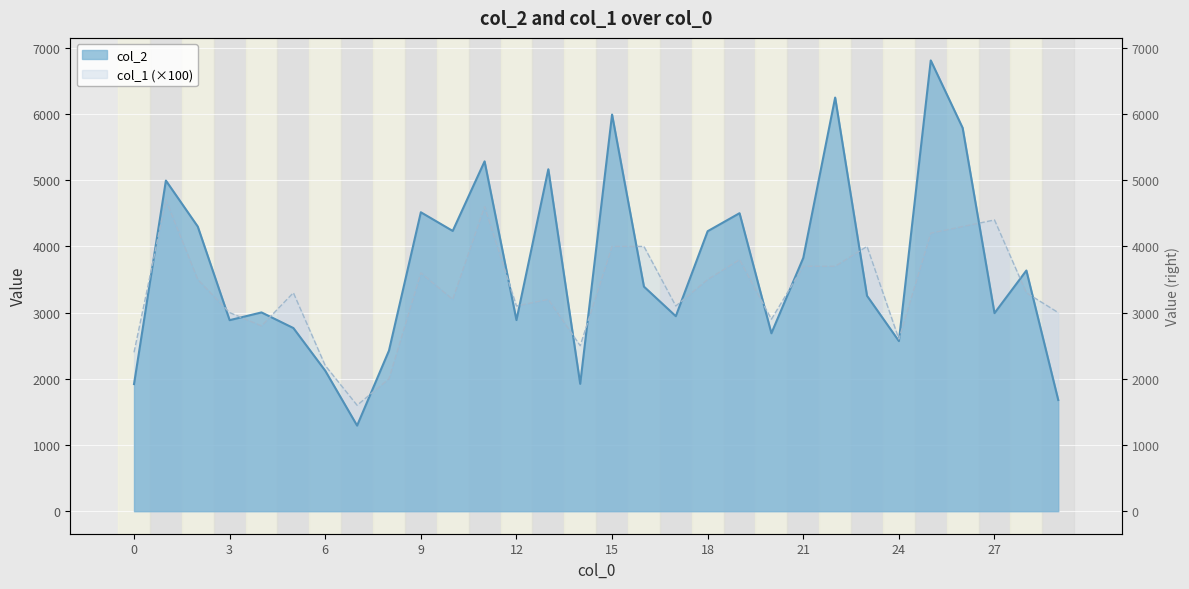

At which label is col_1 closest to 3150?

10